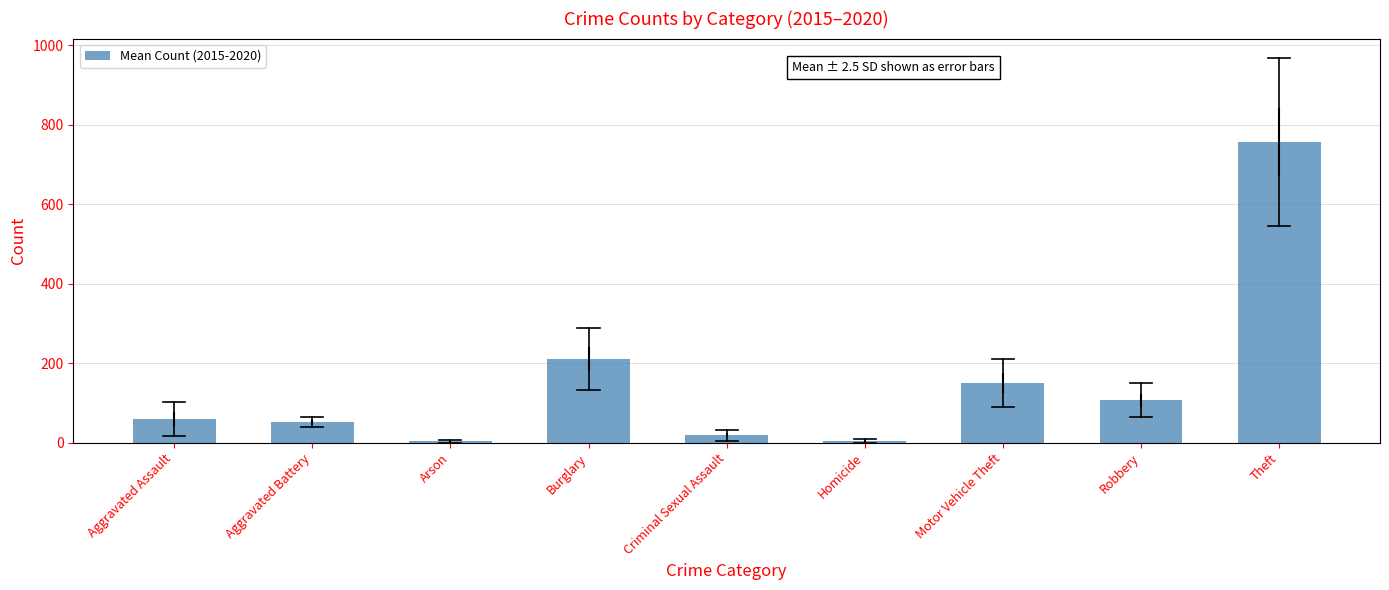

Which has a higher value, Motor Vehicle Theft or Homicide?

Motor Vehicle Theft